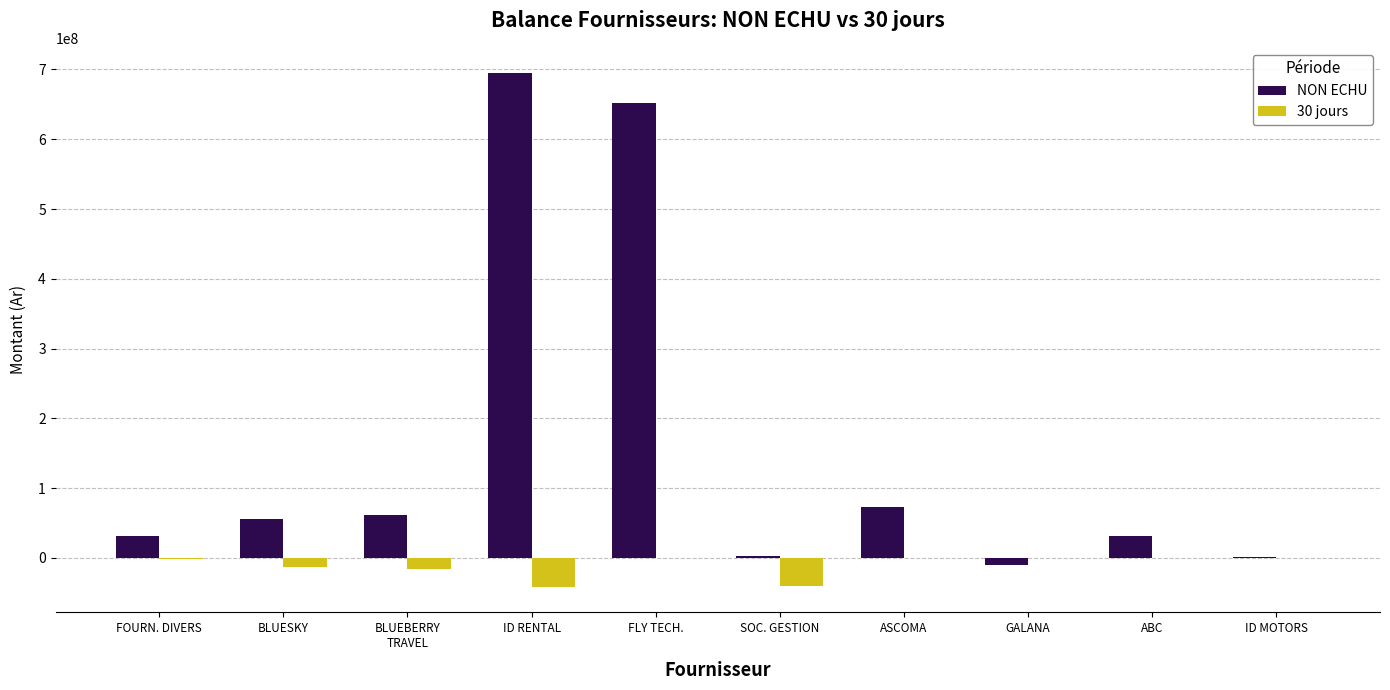

Where does the 30 jours series first go above -21147?

FLY TECH.